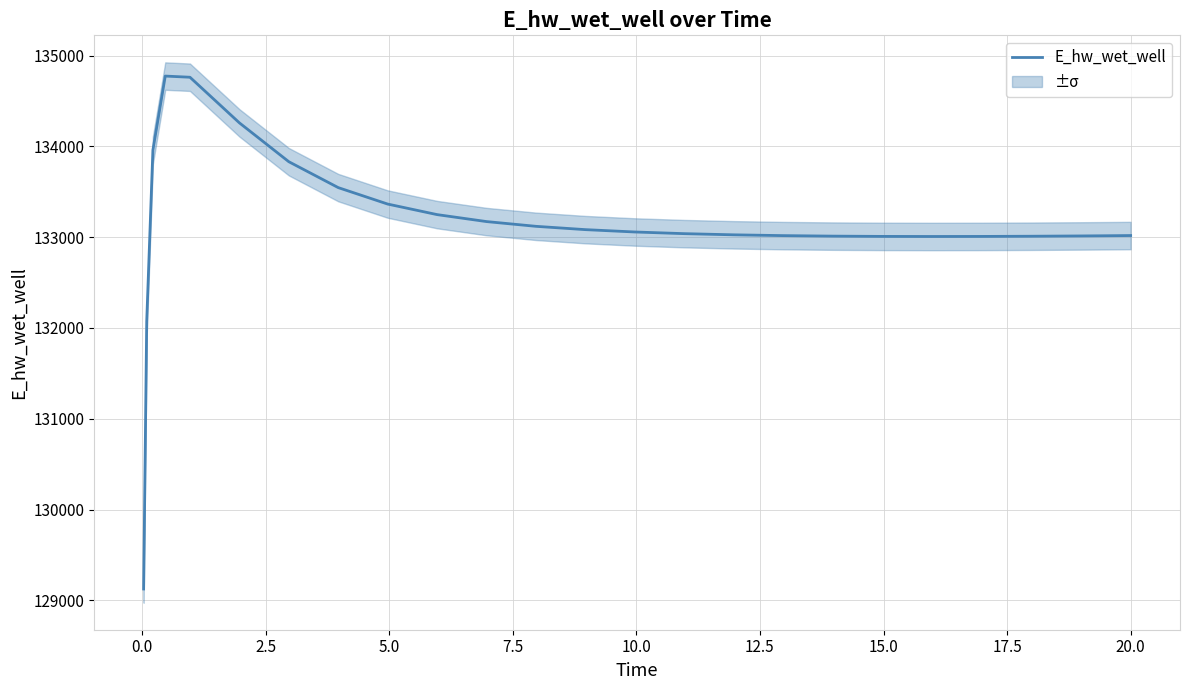

Is this an area chart (filled region under the line)?

No